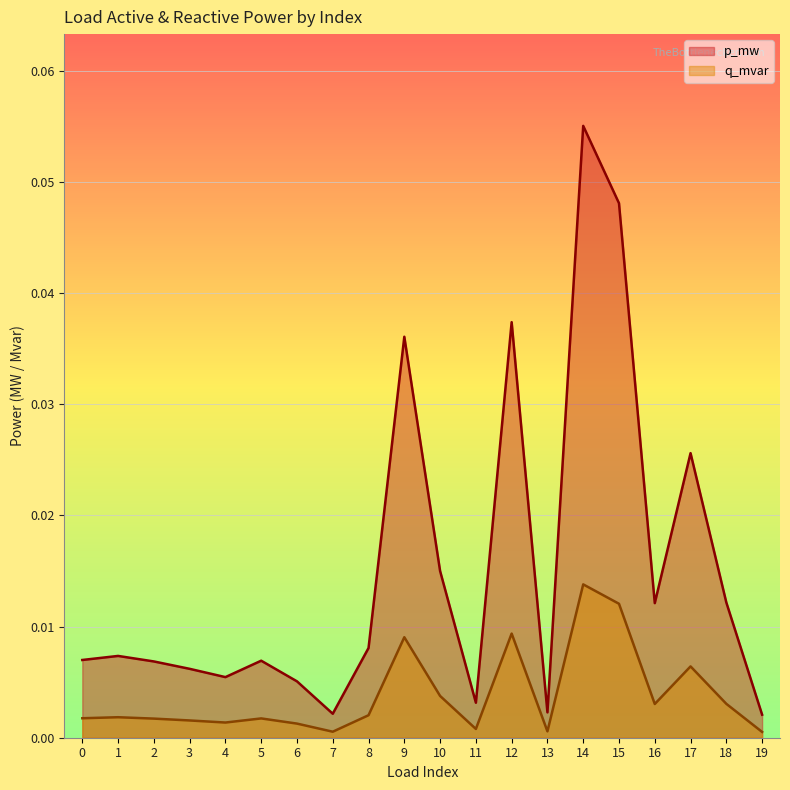

What are all the series names shown in the legend?

p_mw, q_mvar